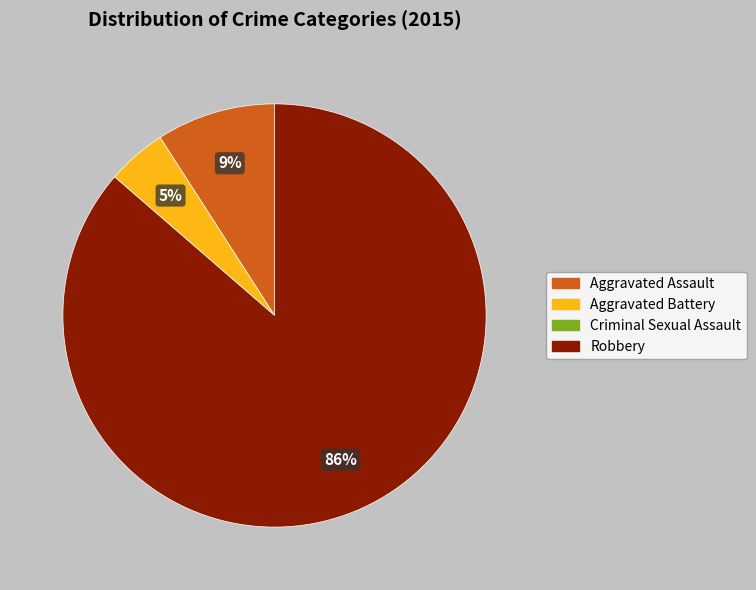

What is the largest slice in the pie chart?

Robbery